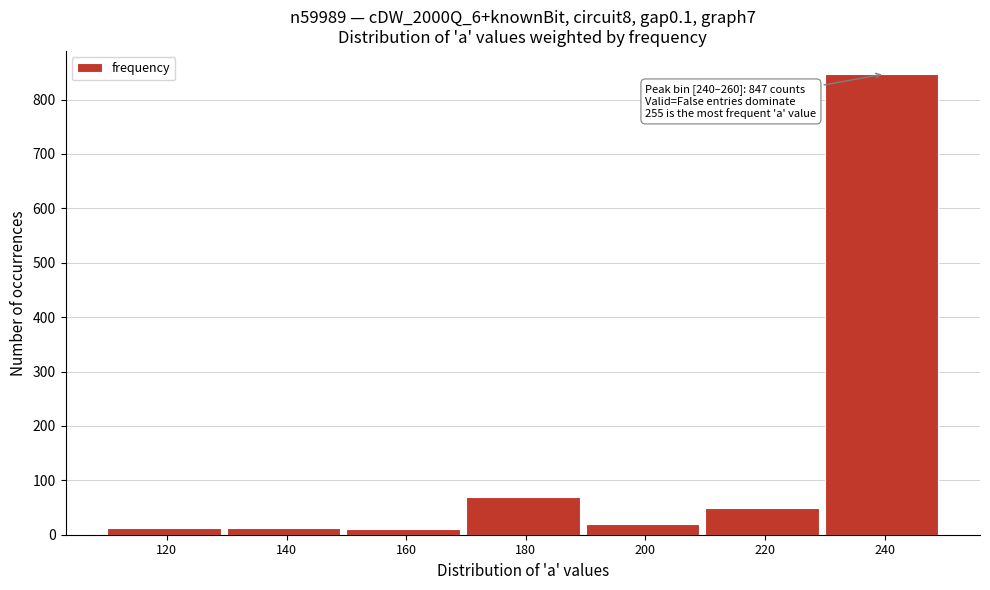

What is the sum of the values at 200 and 180?

90